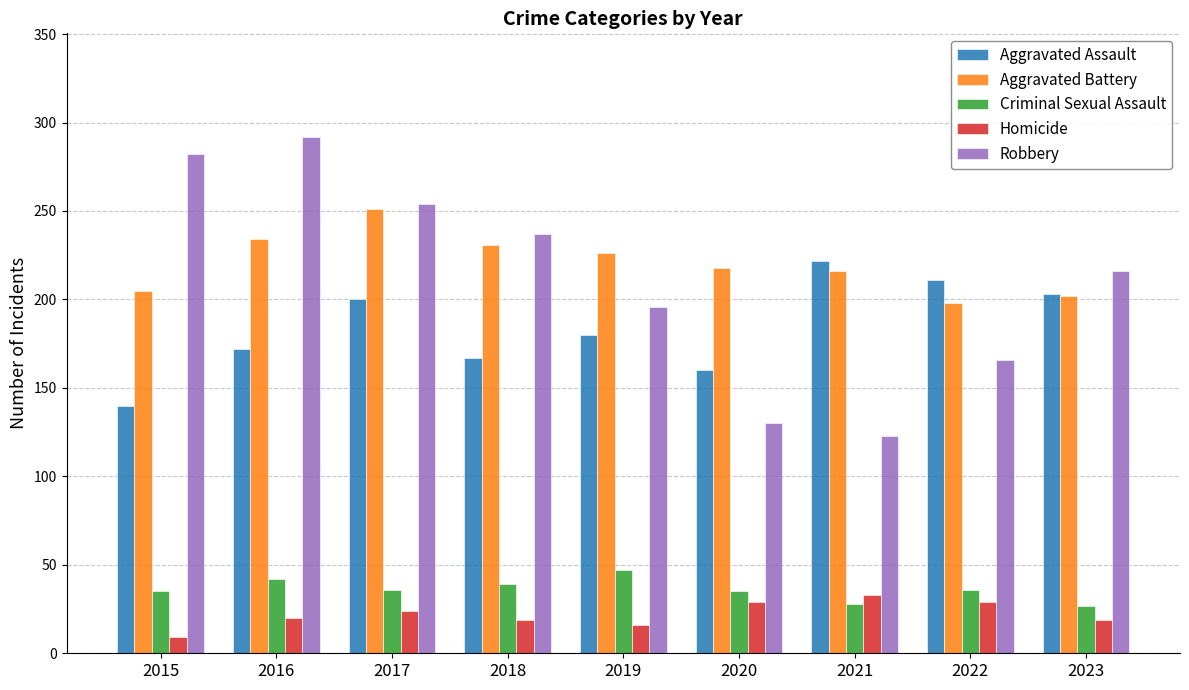

The Criminal Sexual Assault series shows 16 at 2017. True or false?

False